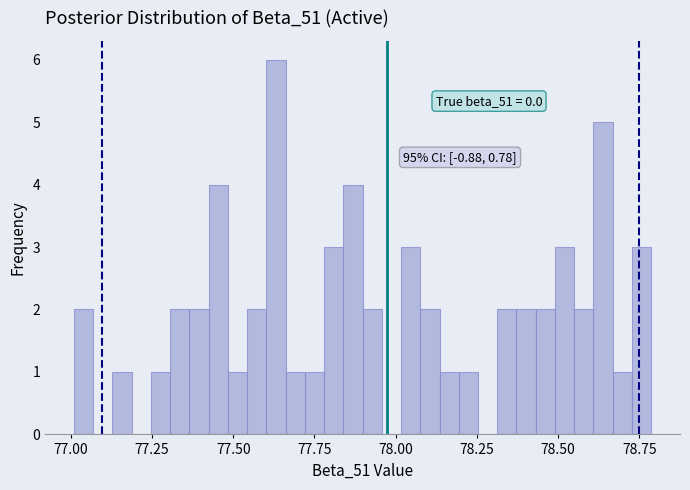

Read against the x-axis, roughly where is the centre of the tallest bar?

77.65